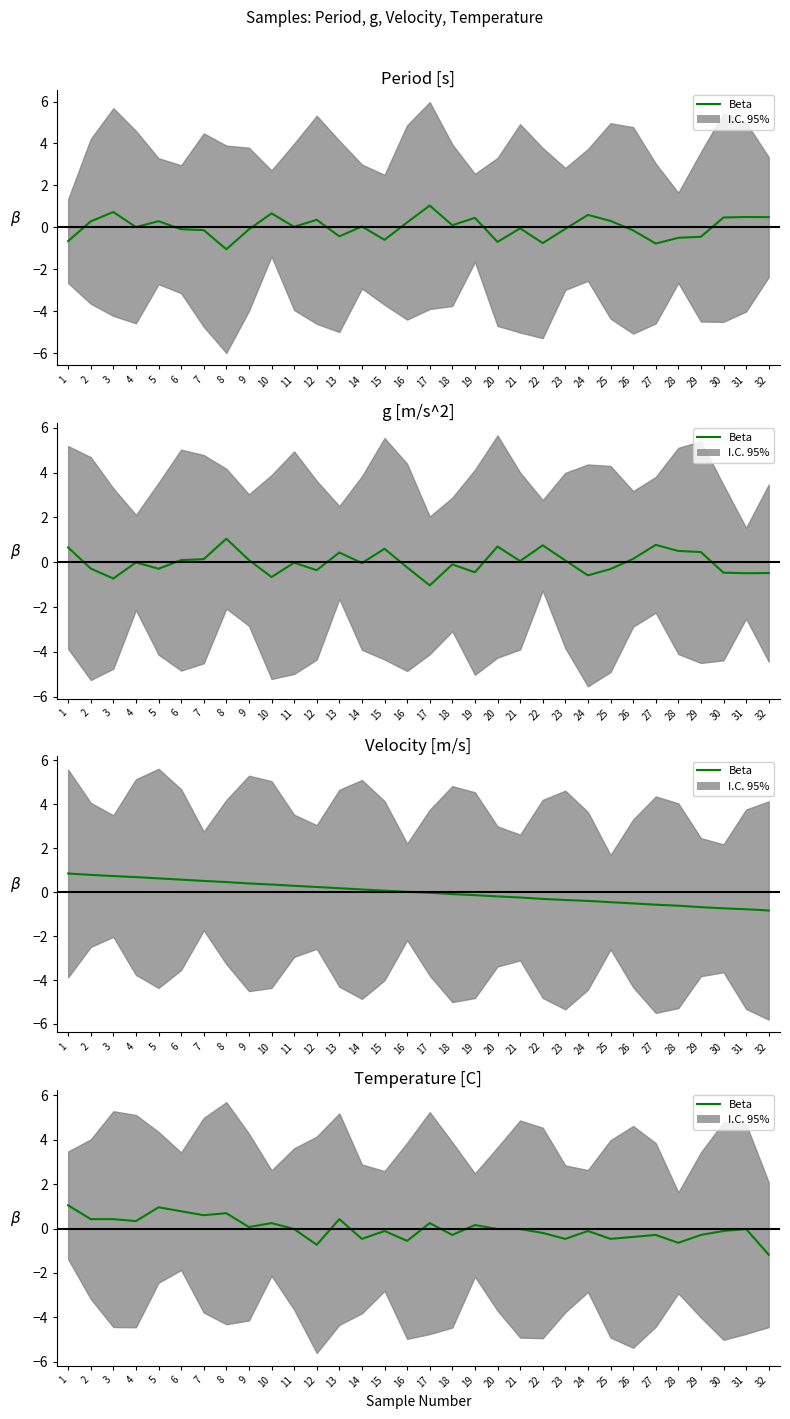

Which category has the highest value across all series?

1